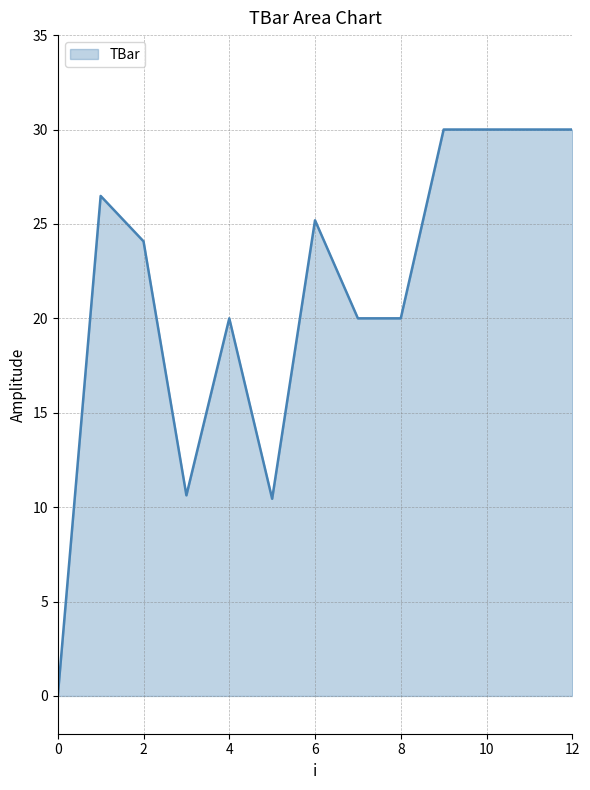

What is the greatest value displayed?

30.0